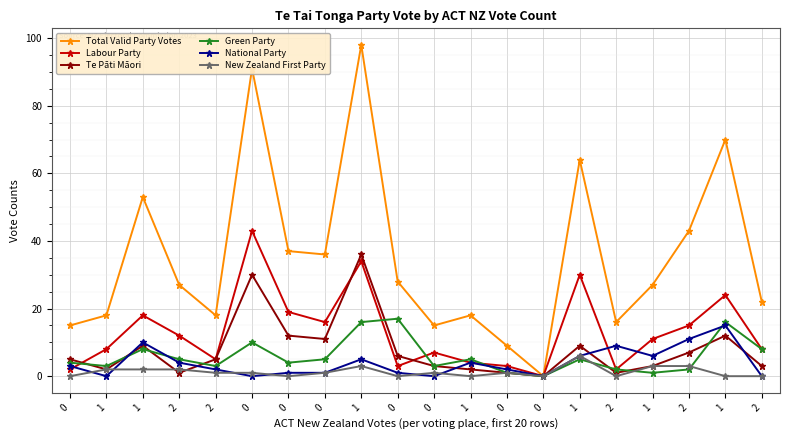

How many positive values does the Labour Party series have?

19